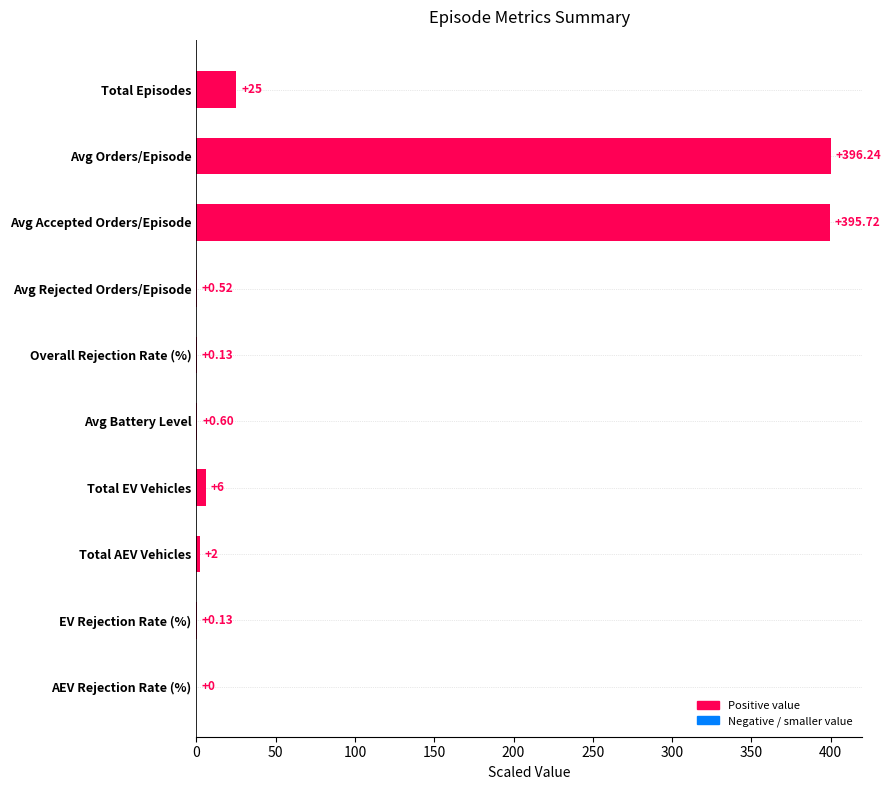

What is the change in value from Avg Orders/Episode to Total EV Vehicles?

-393.9